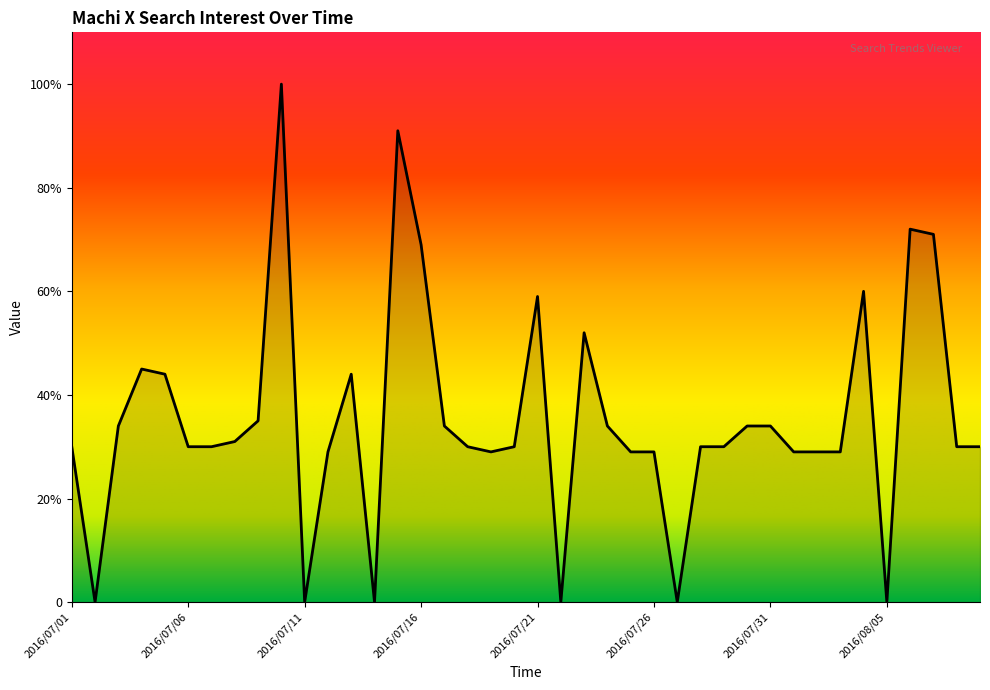

Does the chart display data point markers on the line(s)?

No